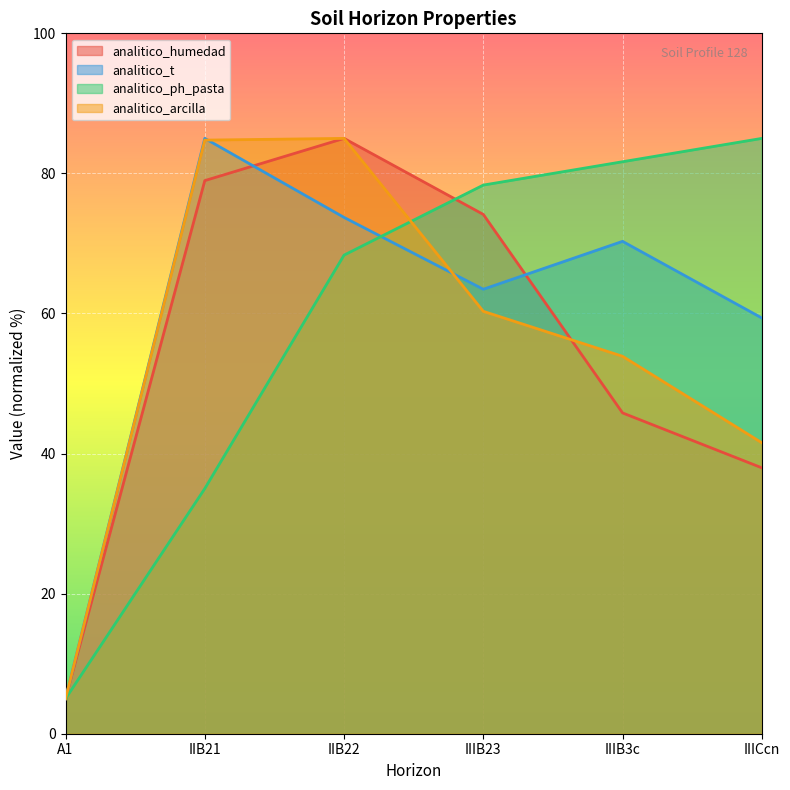

Where is the first local minimum for analitico_t?

IIIB23